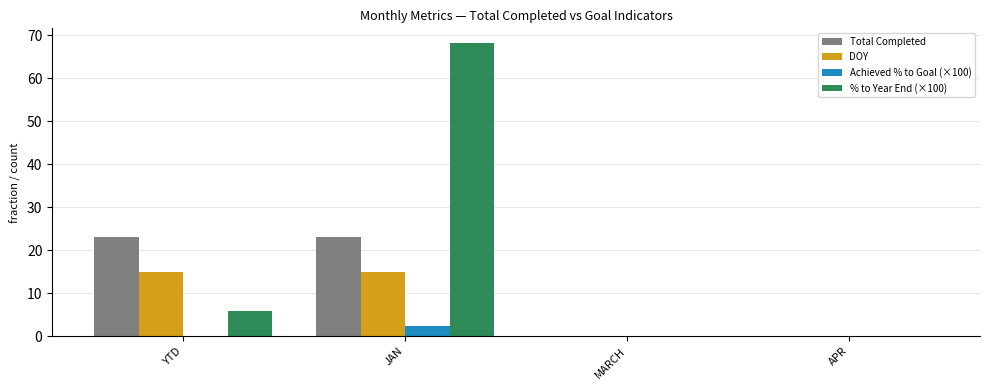

Is it true that Total Completed equals 32.1 at YTD?

False